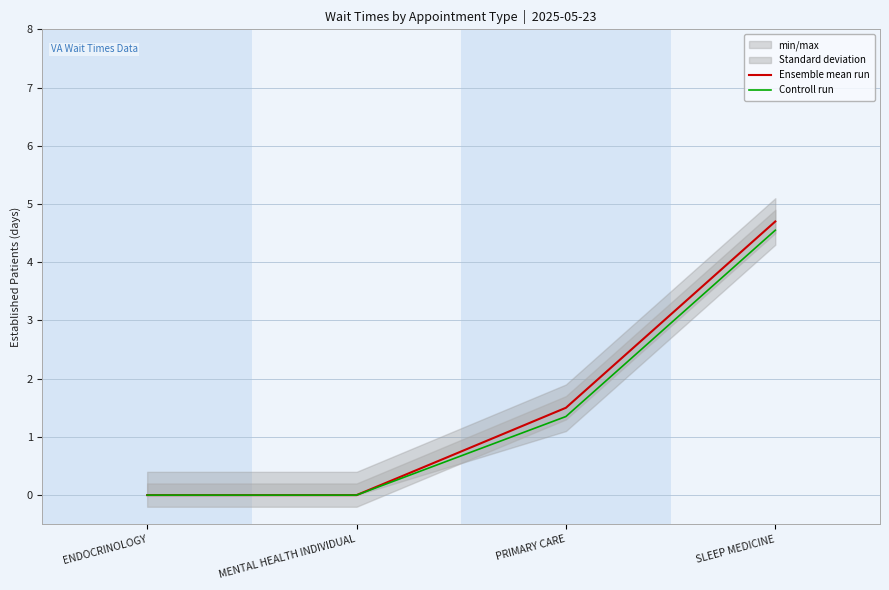

True or false: Ensemble mean run and Controll run intersect in this chart.

False